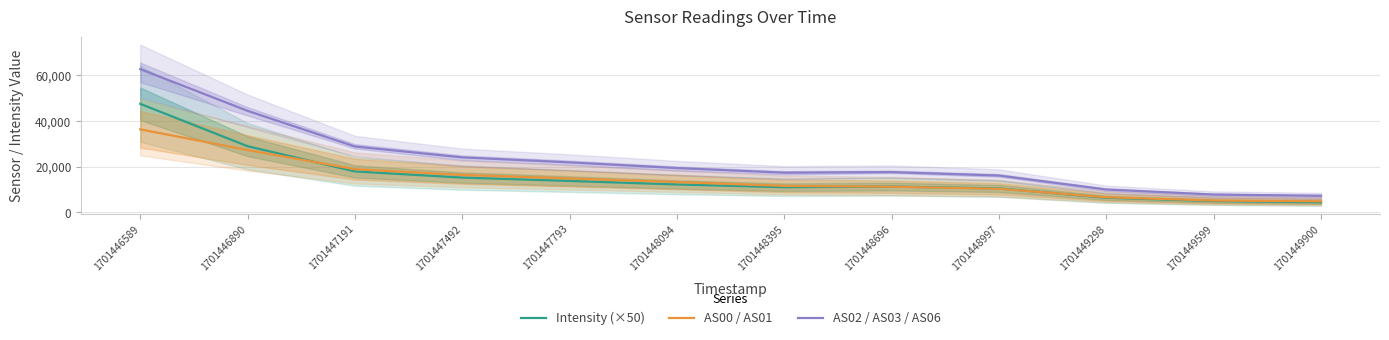

What is the average value of the AS02 / AS03 / AS06 series?

23083.1